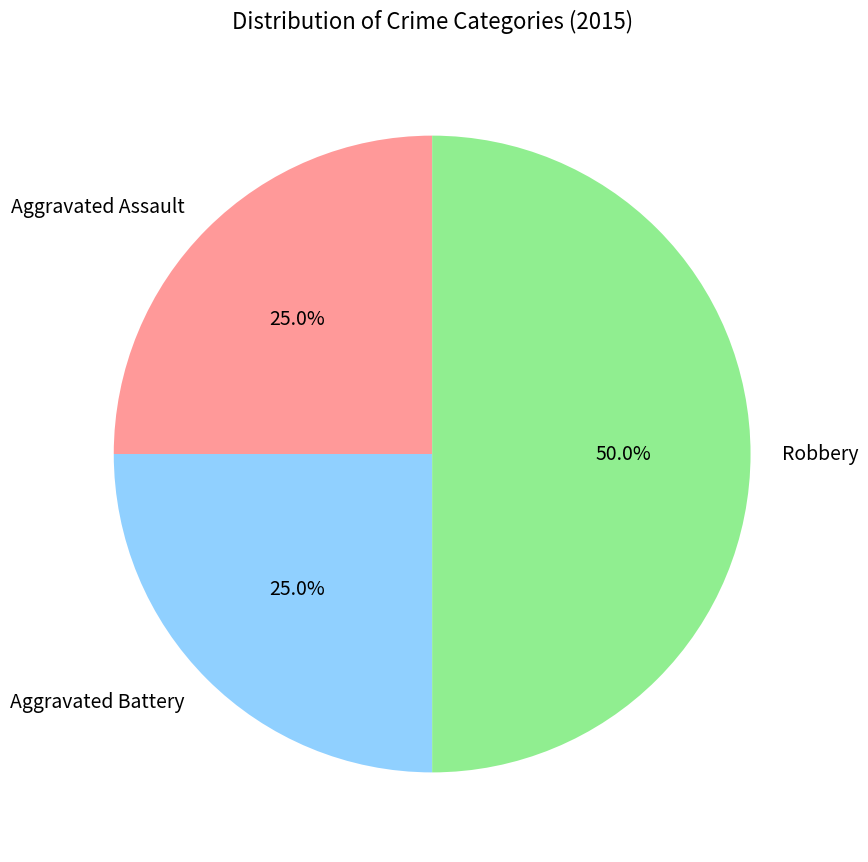

Does Aggravated Battery represent more than half of the total?

No